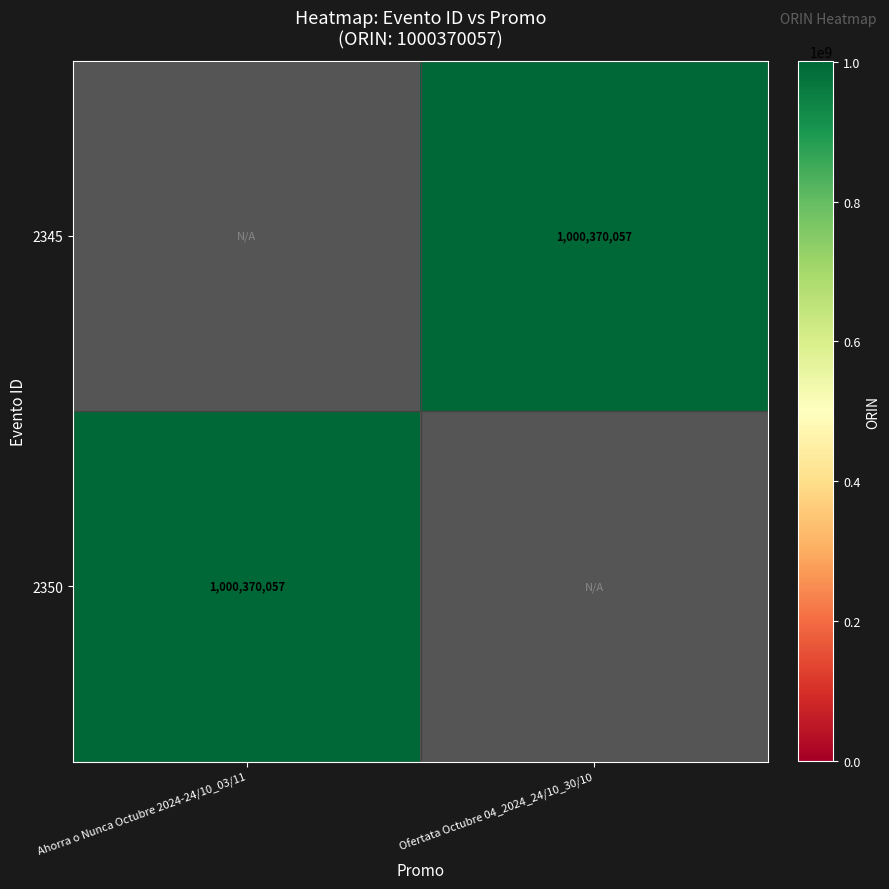

The 2350 series shows 1765002269.8 at Ahorra o Nunca Octubre 2024-24/10_03/11. True or false?

False